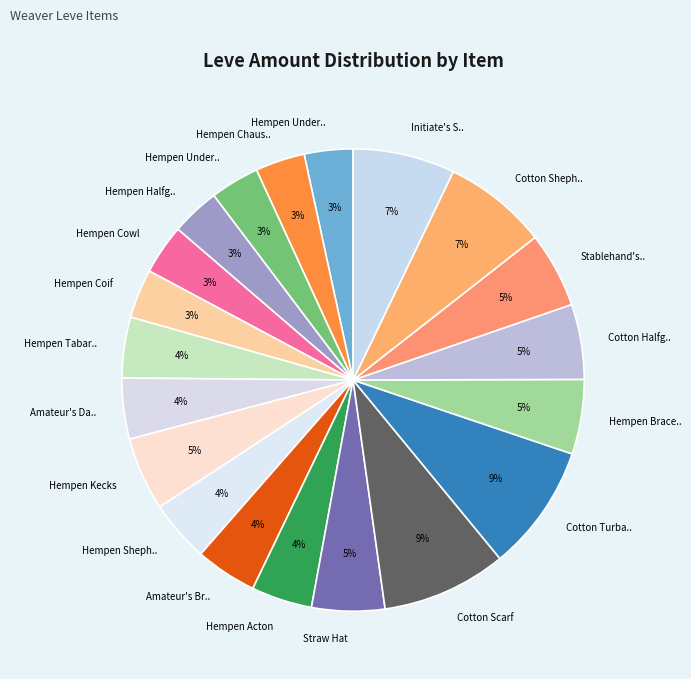

Does any single category account for the majority?

No